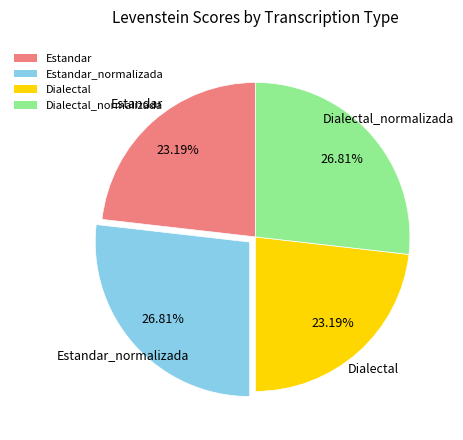

Does Dialectal_normalizada account for over 50% of the chart?

No